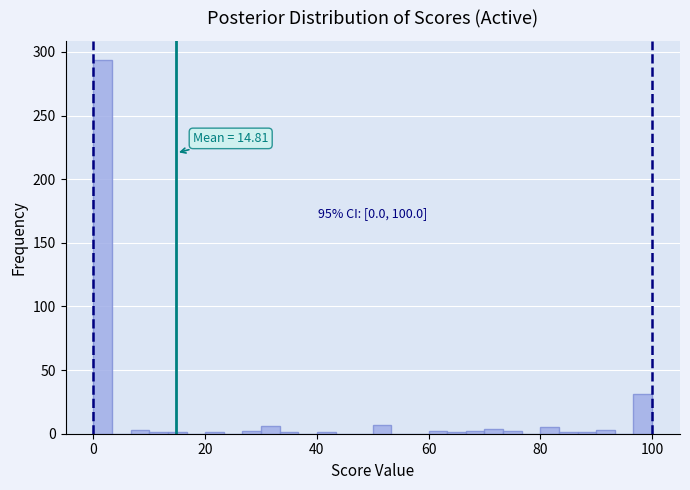

Around what value on the x-axis is the tallest bar? Give the approximate position of its centre, as read against the axis.

2